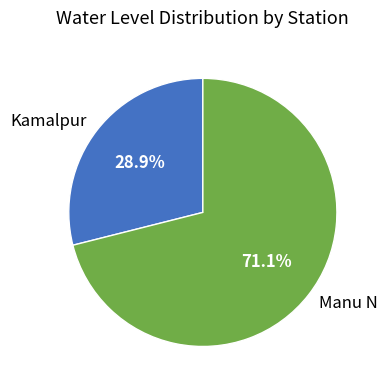

Rank the categories by value from lowest to highest.

Kamalpur, Manu N